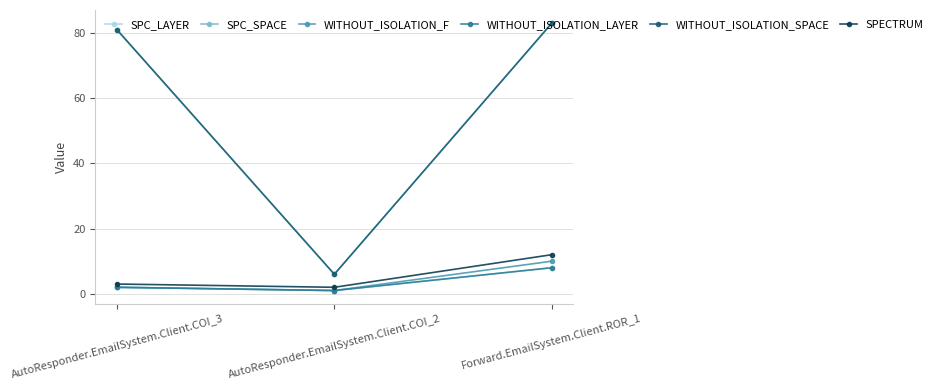

Is this an area chart (filled region under the line)?

No